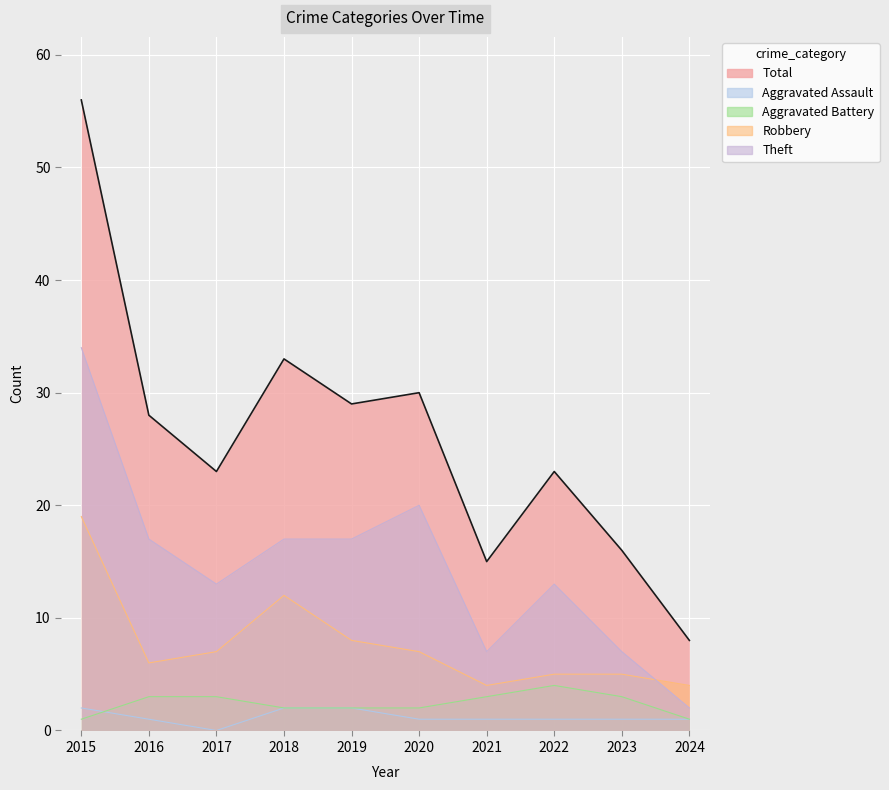

Reading left to right, list all the values displayed in this chart.

Aggravated Assault: 2	1	0	2	2	1	1	1	1	1
Aggravated Battery: 1	3	3	2	2	2	3	4	3	1
Robbery: 19	6	7	12	8	7	4	5	5	4
Theft: 34	17	13	17	17	20	7	13	7	2
Total: 56	28	23	33	29	30	15	23	16	8